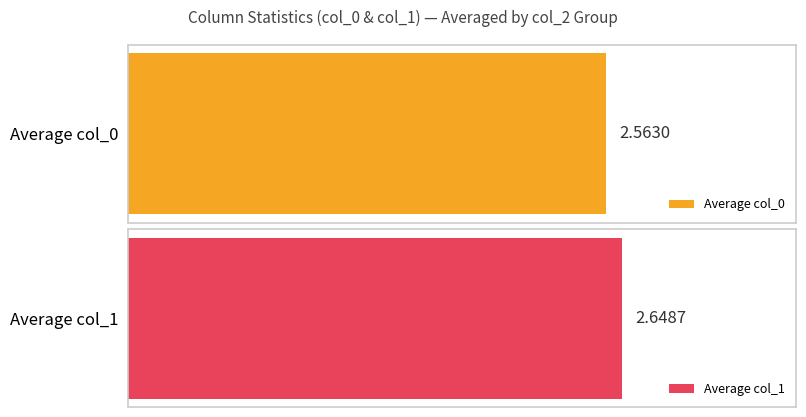

Count the number of data series in this chart.

2